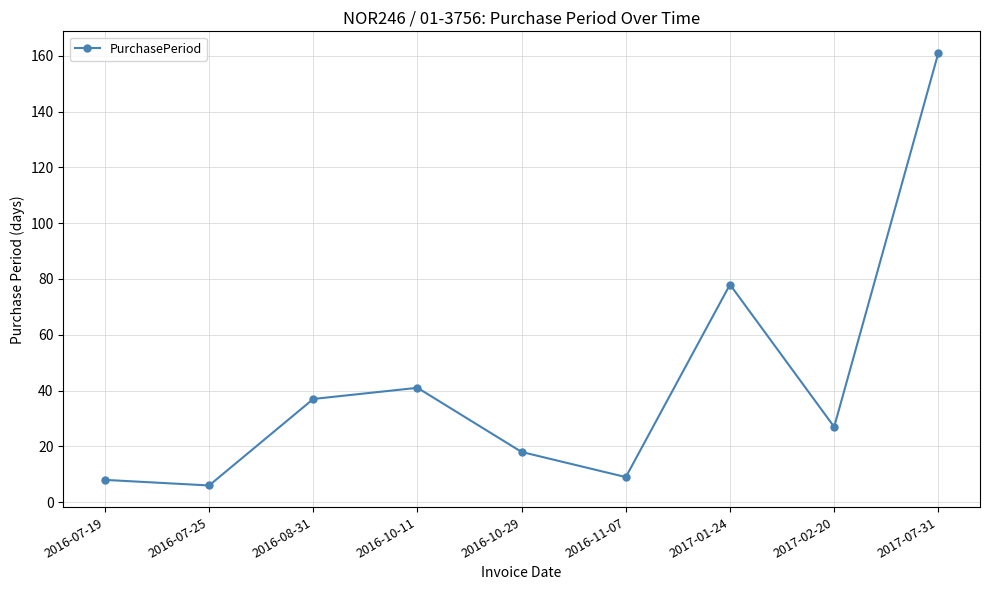

True or false: there are more than 0 points higher than both neighbors.

True